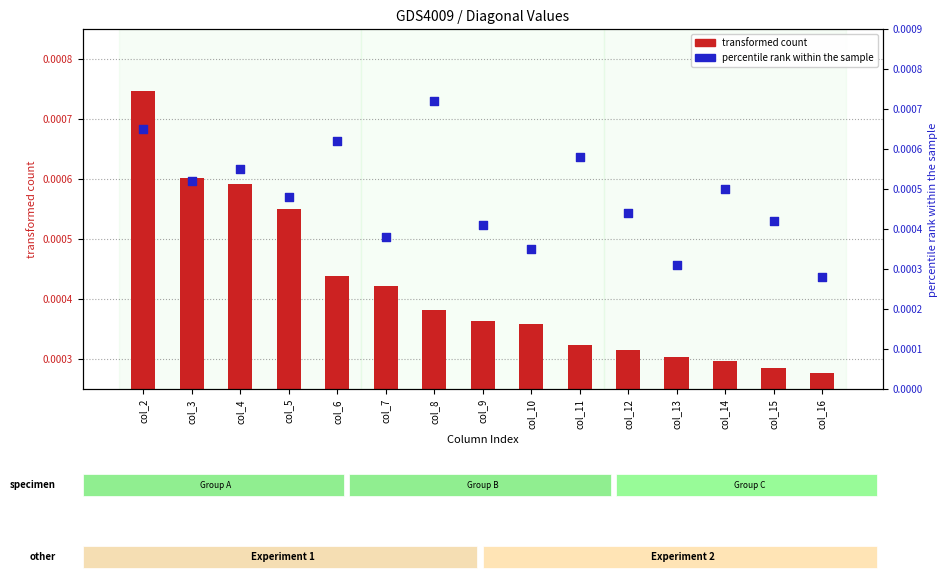

Which series has the largest Y range (max minus min)?

transformed count